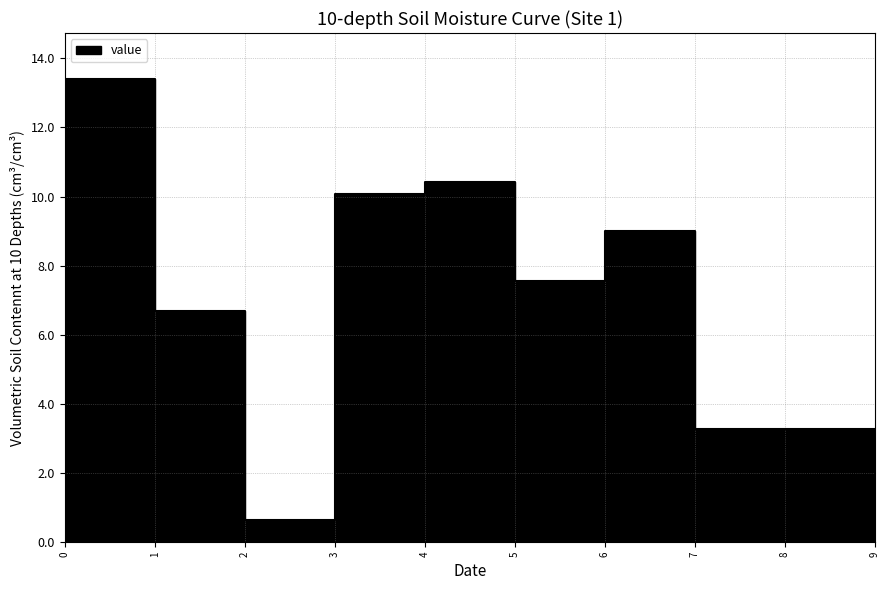

True or false: the data shows 4.7 at 9.

False